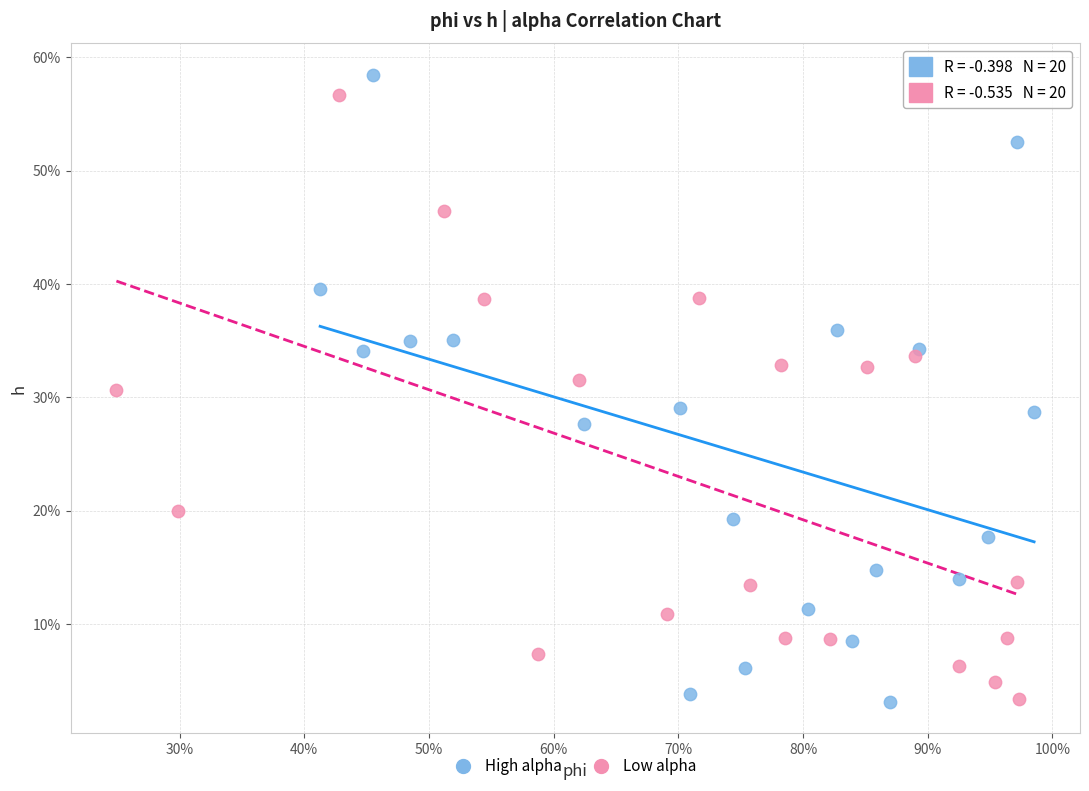

Which series contains the highest Y value?

High alpha